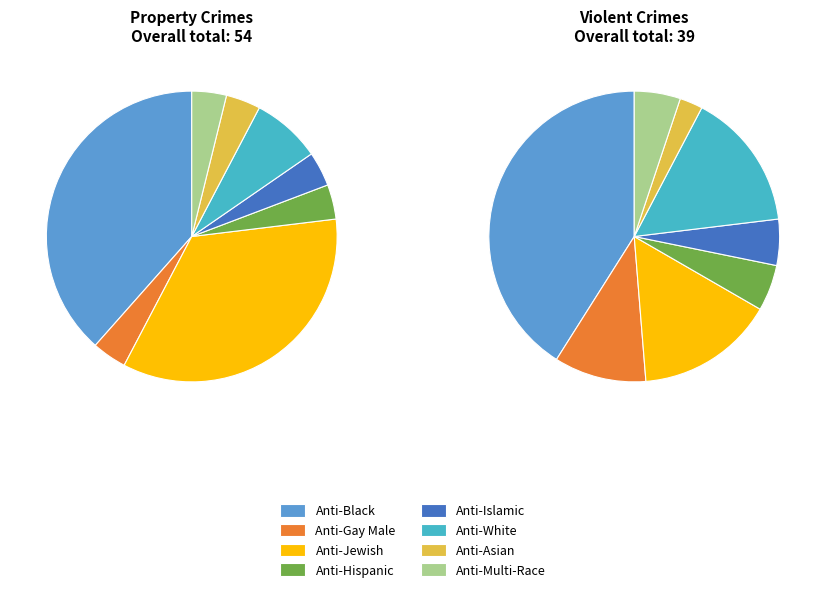

What is the largest slice in the pie chart?

anti_black